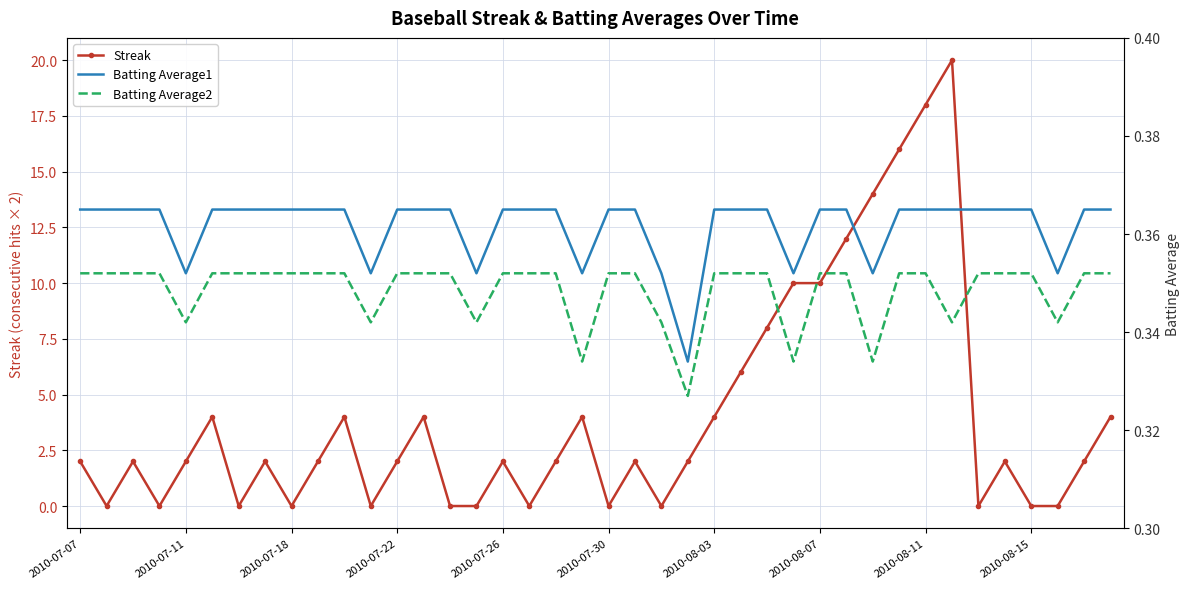

What are all the series names shown in the legend?

Streak, Batting Average1, Batting Average2